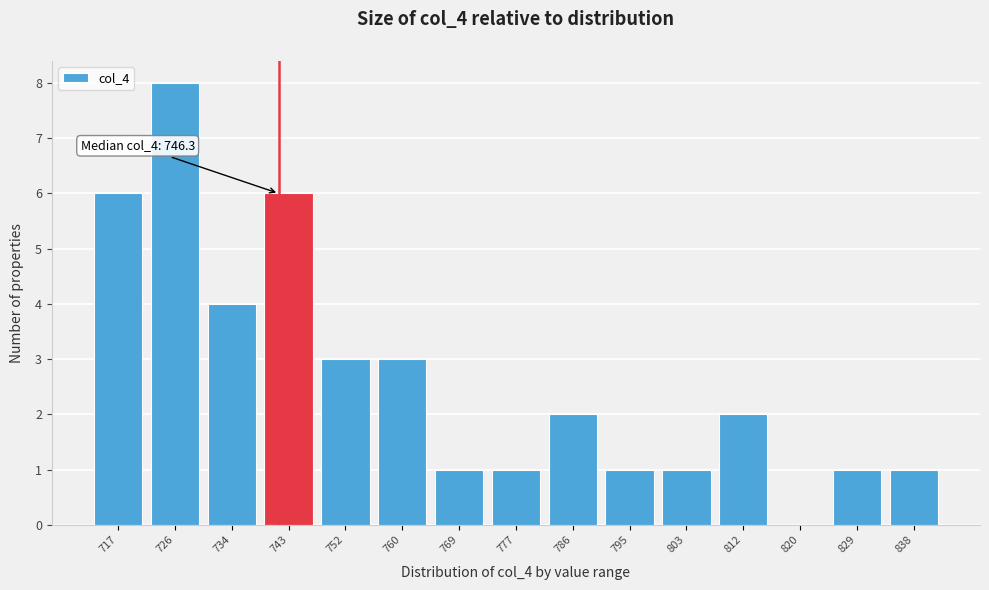

Reading right to left, extract all data points from this chart.

838=1	829=1	820=0	812=2	803=1	795=1	786=2	777=1	769=1	760=3	752=3	743=6	734=4	726=8	717=6